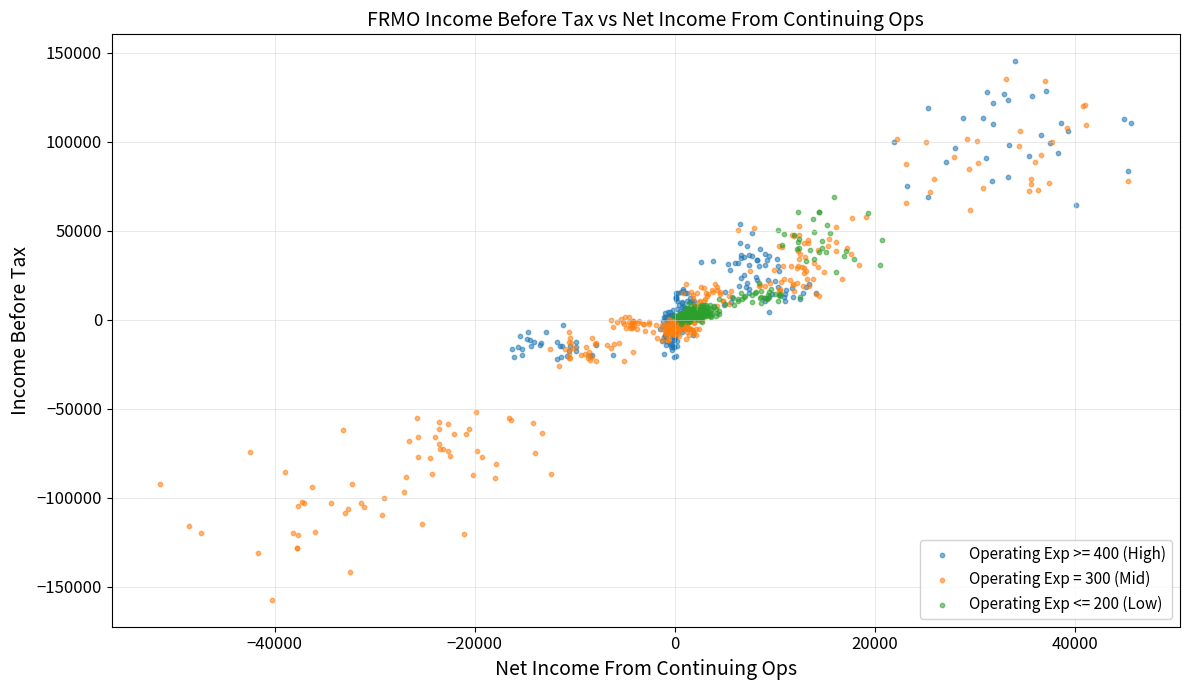

Which series contains the lowest Y value?

Operating Exp = 300 (Mid)